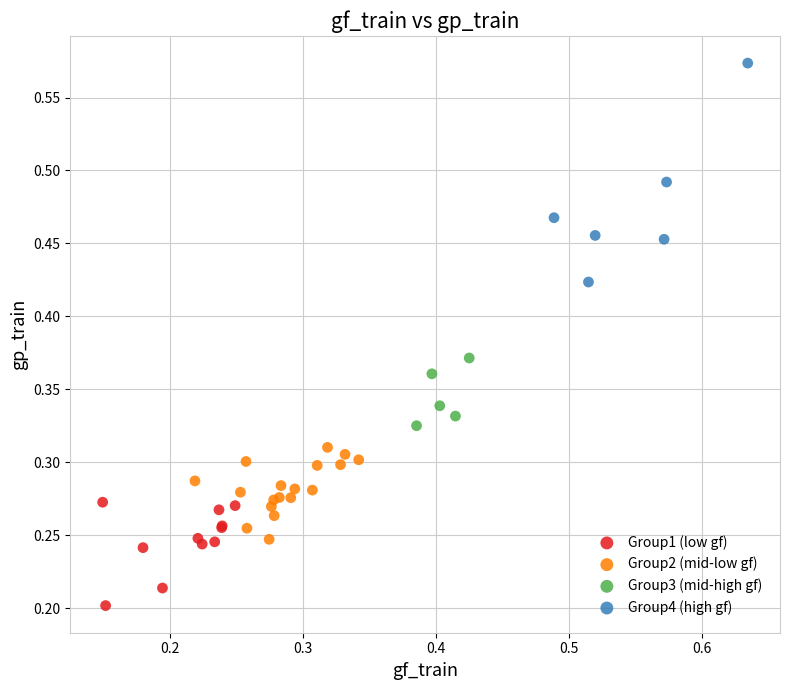

Which series has the widest spread of Y values?

Group4 (high gf)